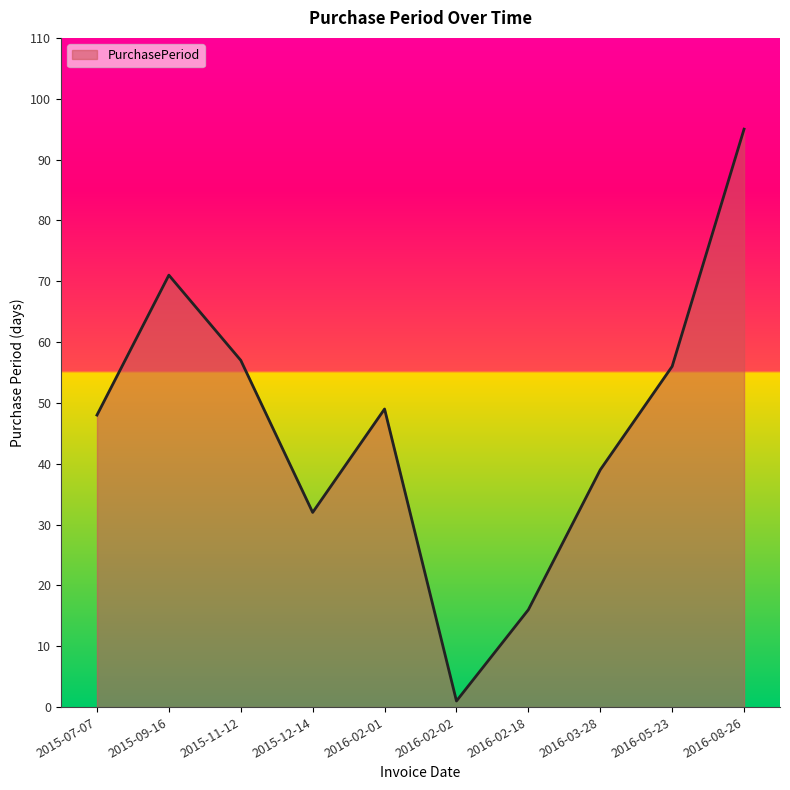

The chart shows a value of 12 at 2016-03-28. True or false?

False